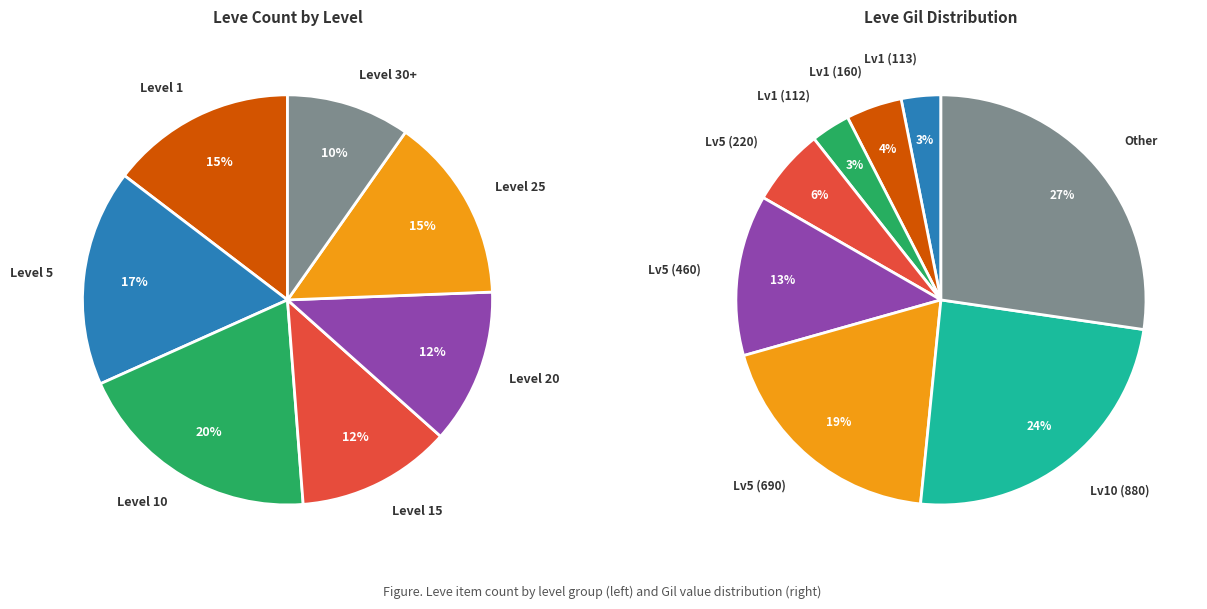

Is there a majority slice in this chart?

No